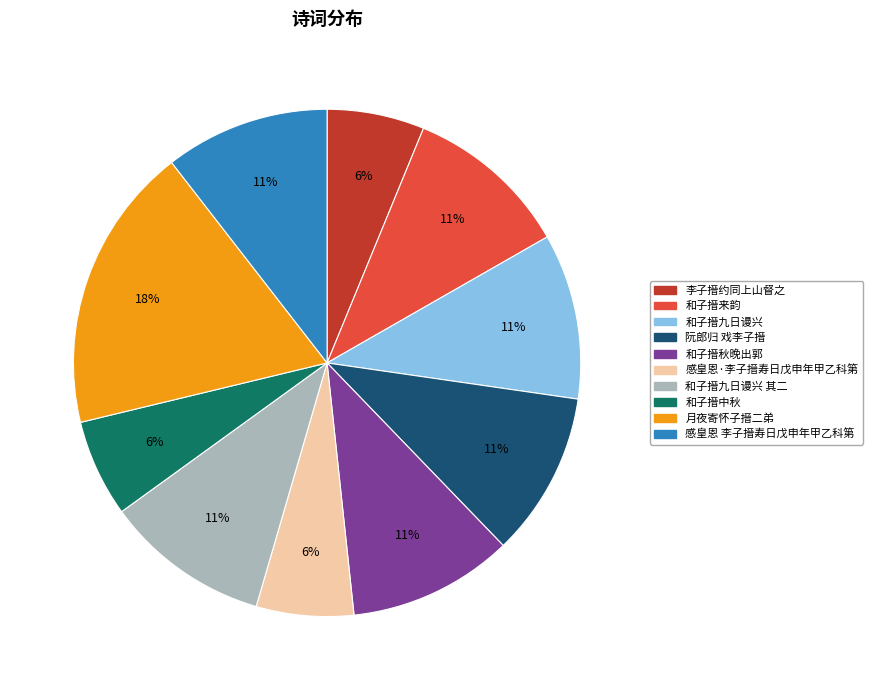

To the nearest percent, what percentage of the pie is 和子搢中秋?

6%